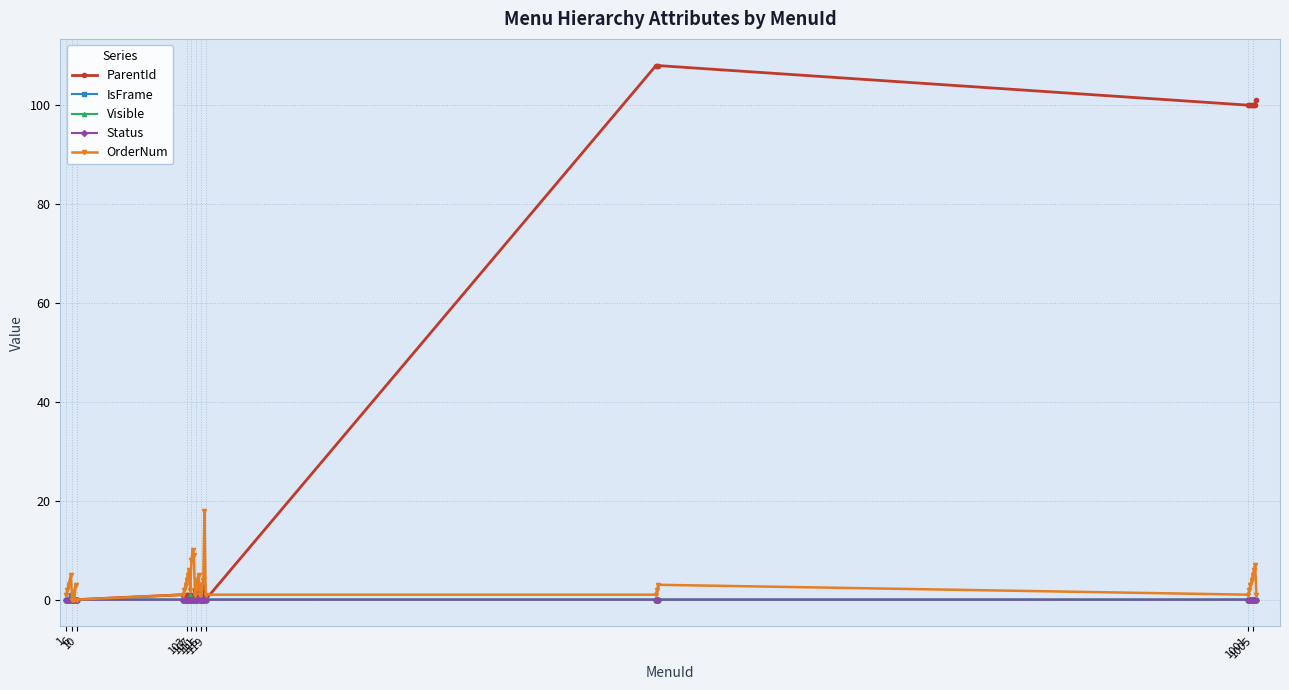

In Visible, how many points are higher than both neighbors (excluding endpoints)?

2